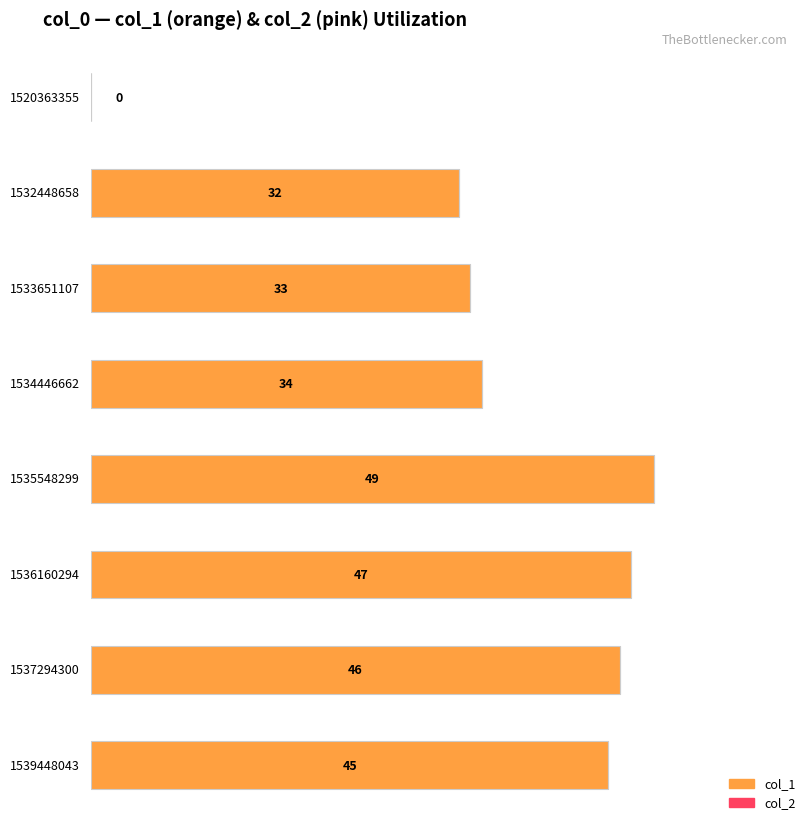

Is the value of col_1 at 1533651107 greater than the value of col_2 at 1539448043?

Yes